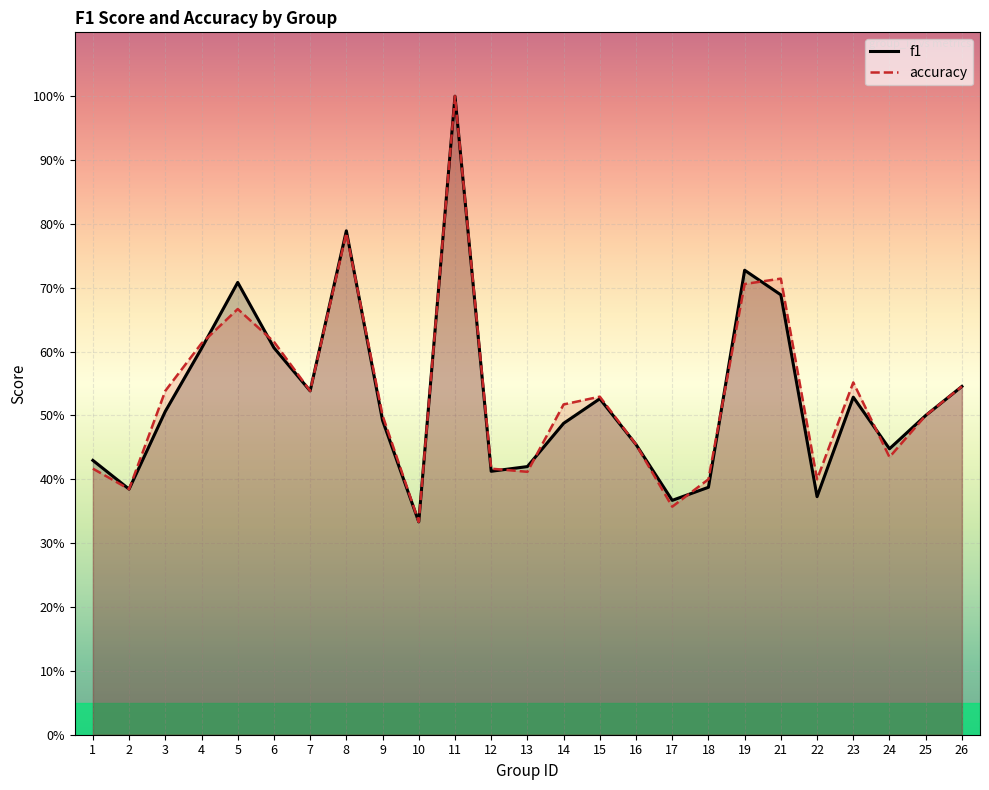

Rank the categories by f1 value from highest to lowest.

11, 8, 19, 5, 21, 6, 4, 26, 7, 23, 15, 3, 25, 9, 14, 16, 24, 1, 13, 12, 18, 2, 22, 17, 10